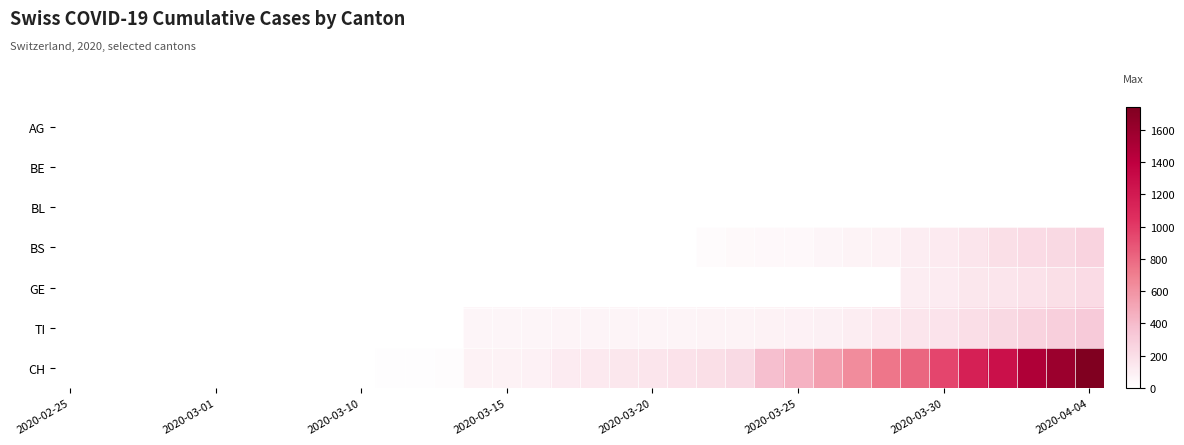

Which series has the largest total across all categories?

CH